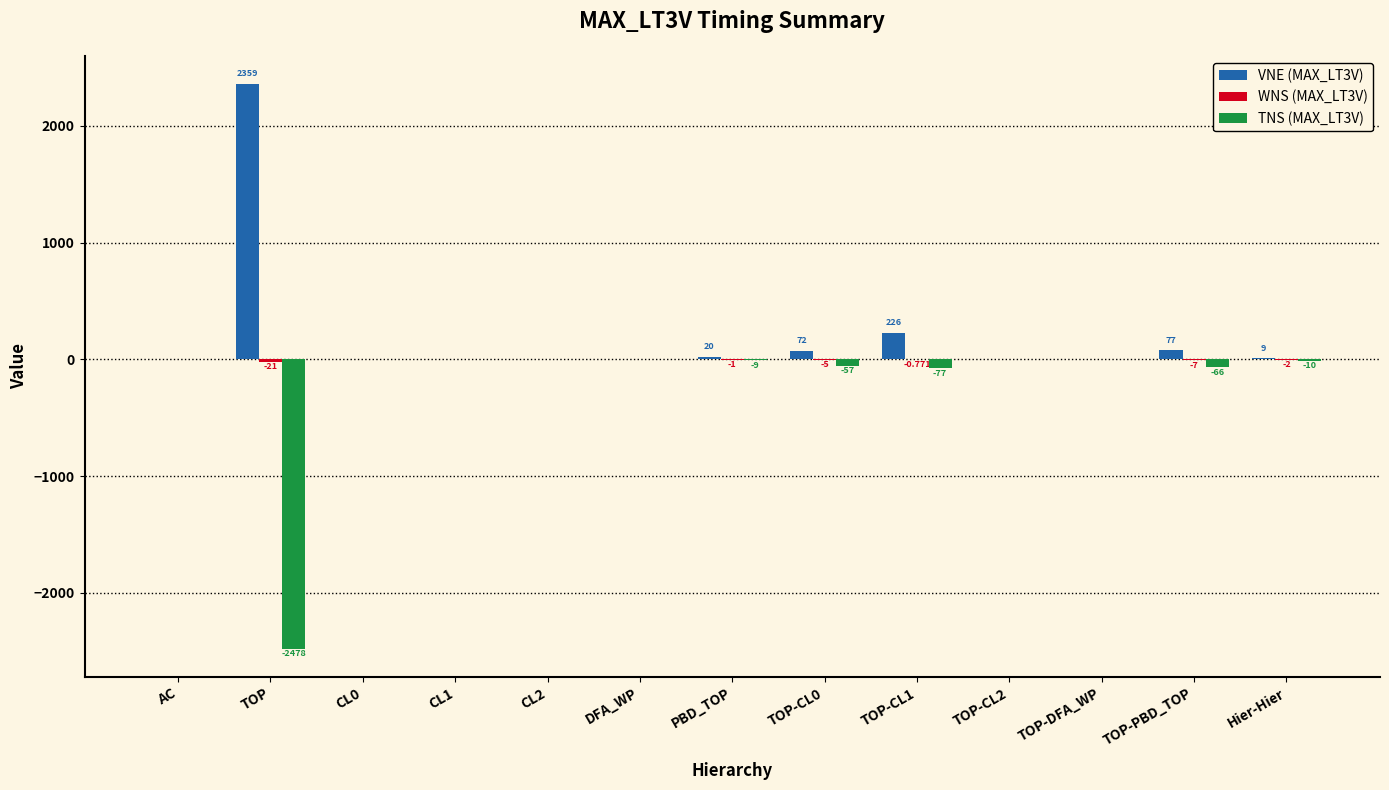

How many distinct data groups are displayed?

3